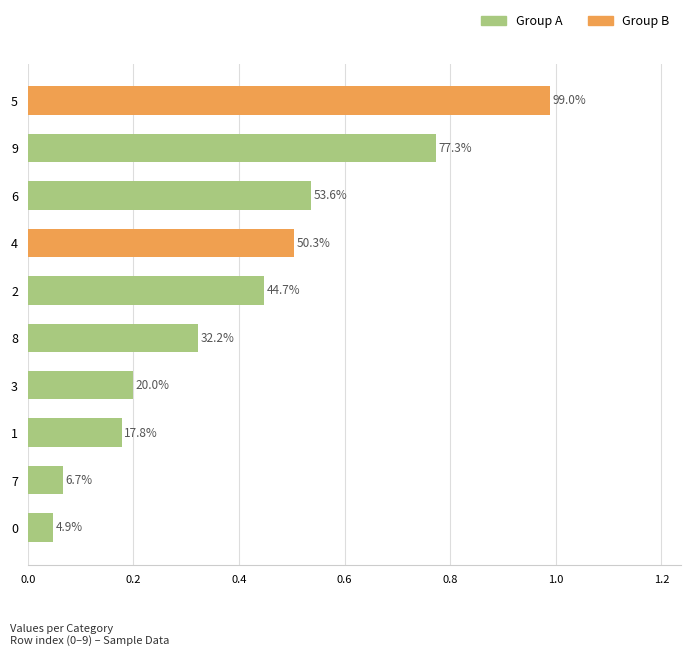

Are the bars horizontal?

Yes